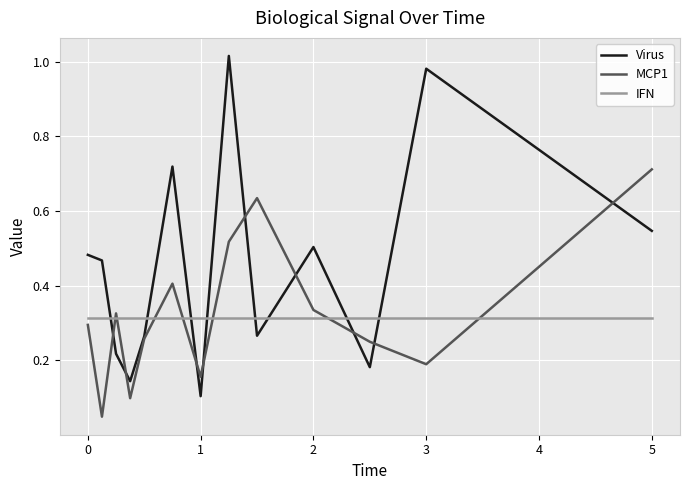

Which series has the largest total across all categories?

Virus